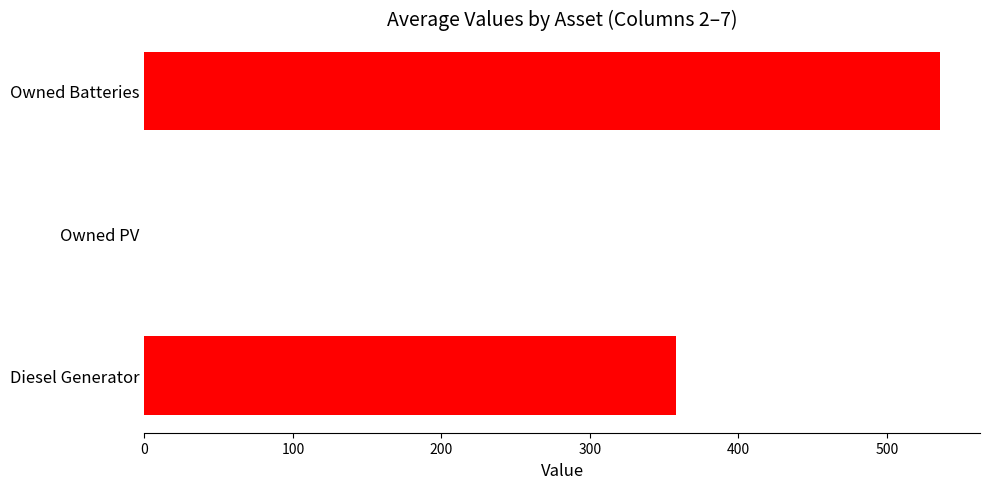

What is the sum of the values at Diesel Generator and Owned Batteries?

894.3